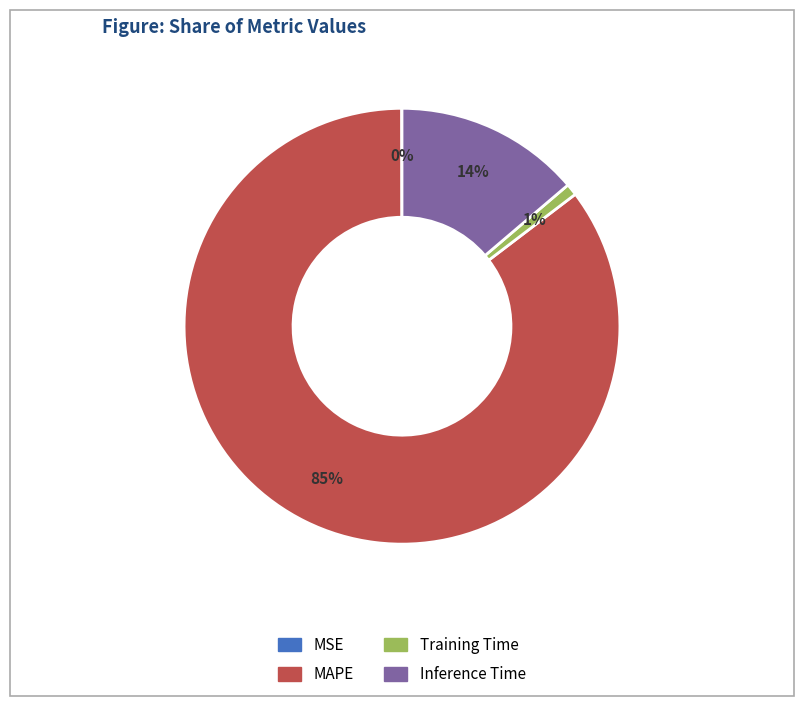

To the nearest percent, what is the difference between the Training Time and Inference Time slice percentages?

13%